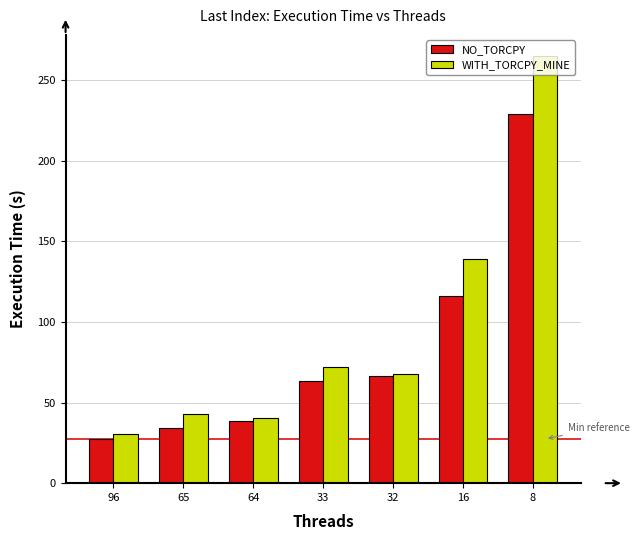

At which label is WITH_TORCPY_MINE closest to 147?

16